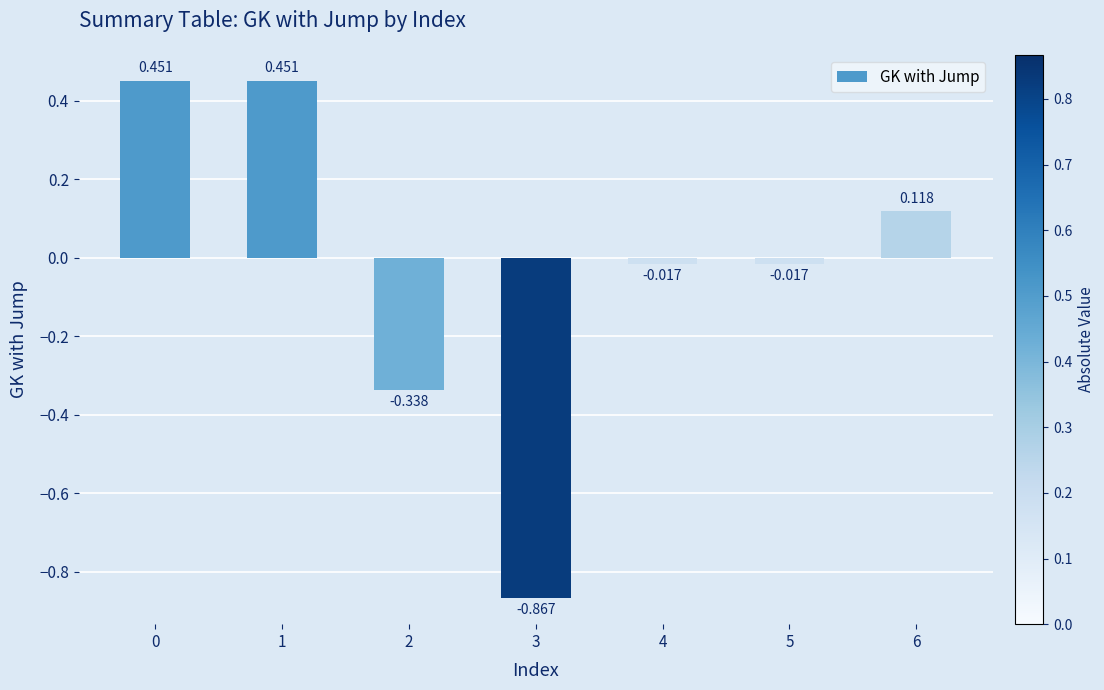

How many bars are there in total?

7